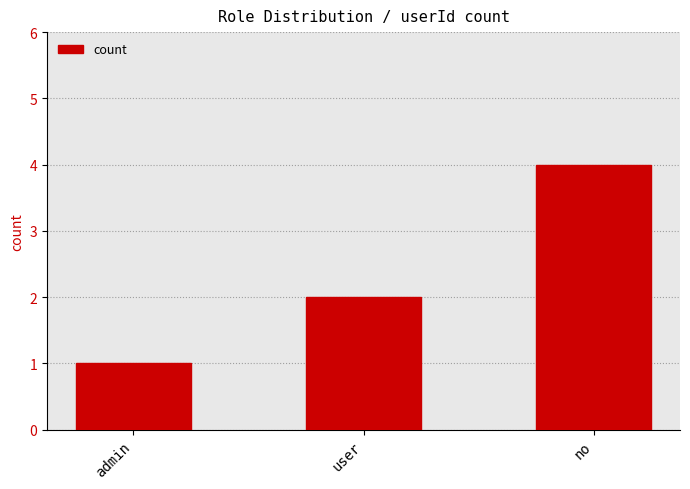

Count the values in the range 1 to 4.

3